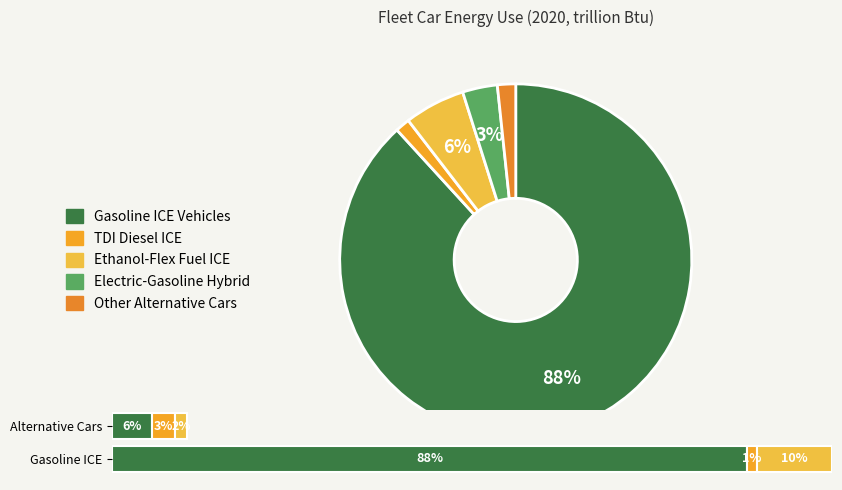

Is there any slice that represents more than half of the pie?

Yes